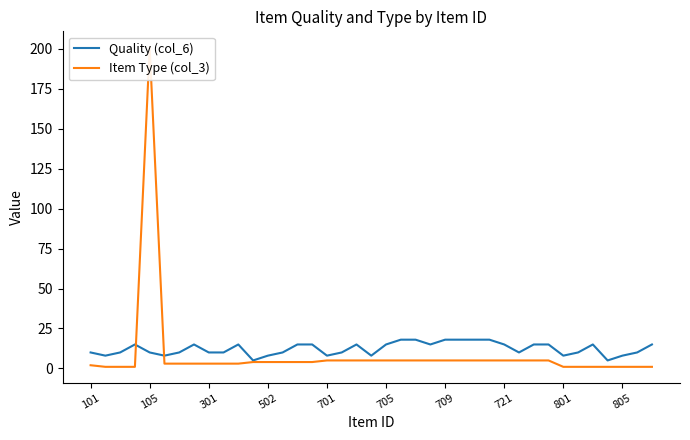

In Item Type (col_3), how many points are higher than both neighbors (excluding endpoints)?

1